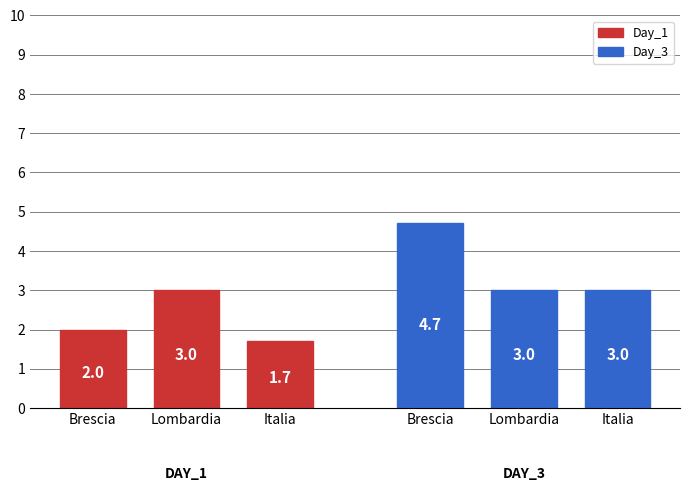

At which category is the sum across all series the highest?

Brescia